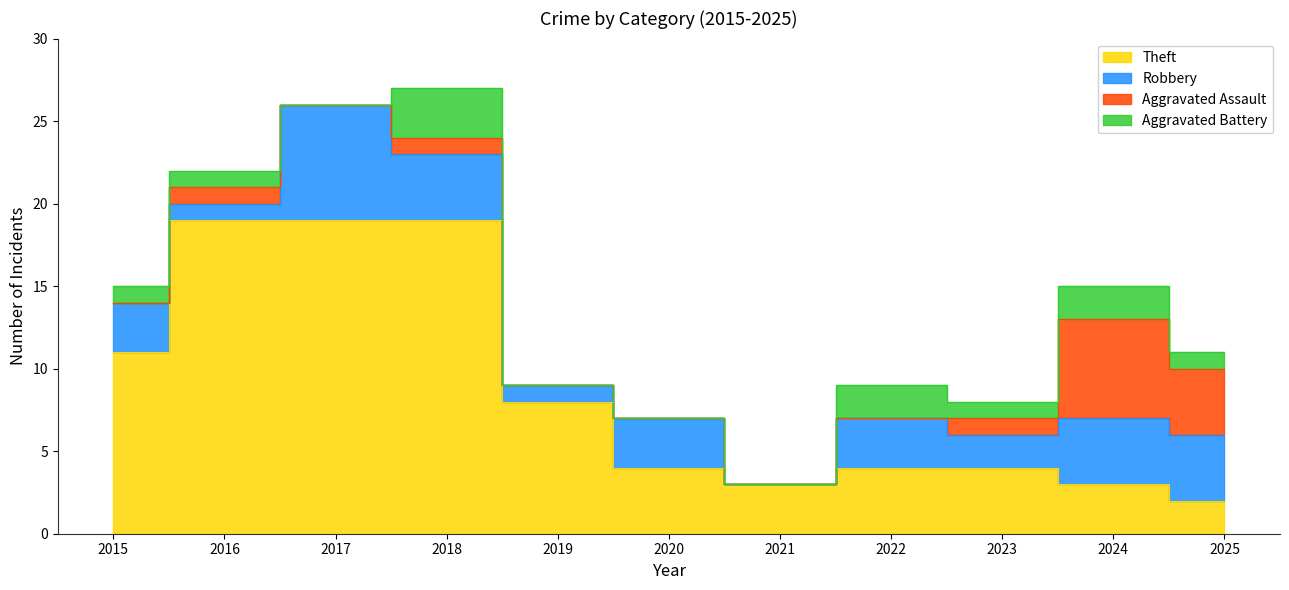

What is the value of the Robbery point at the 1st from the left?

3